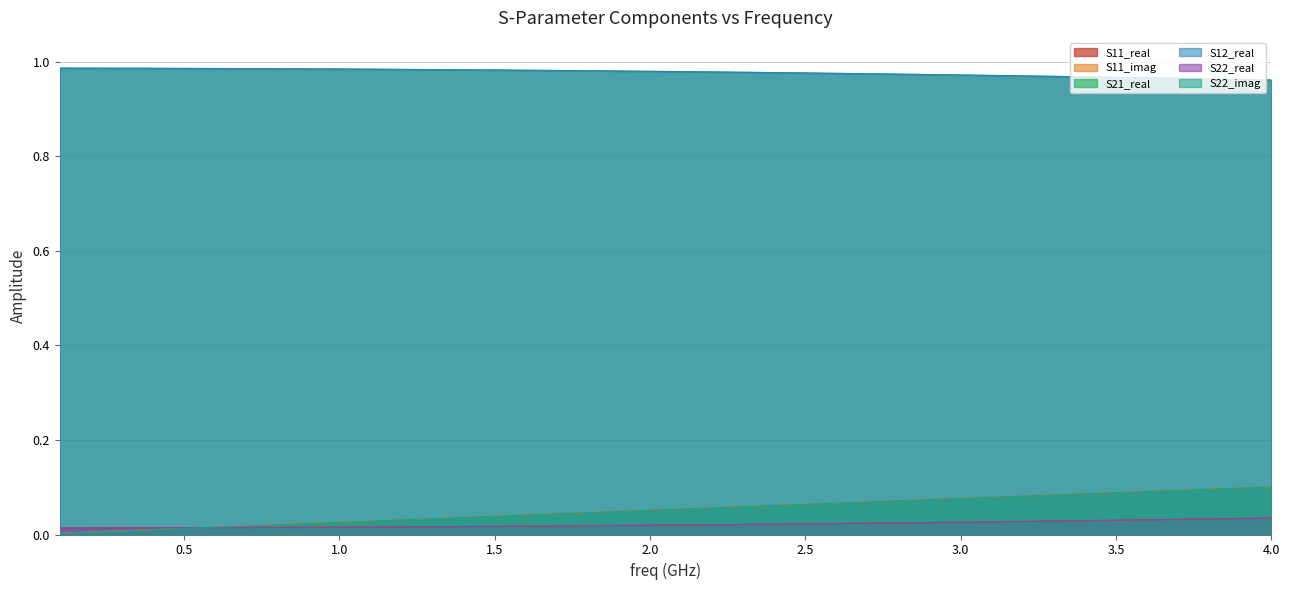

At which category is the sum across all series the highest?

4.0